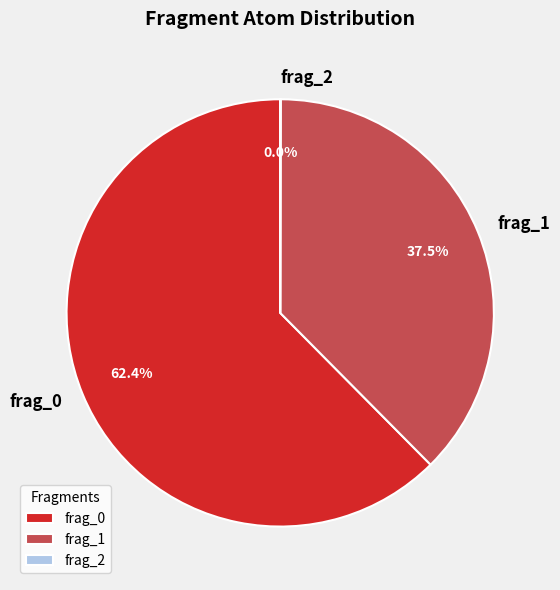

Is the sum of frag_1 and frag_0 greater than half?

Yes